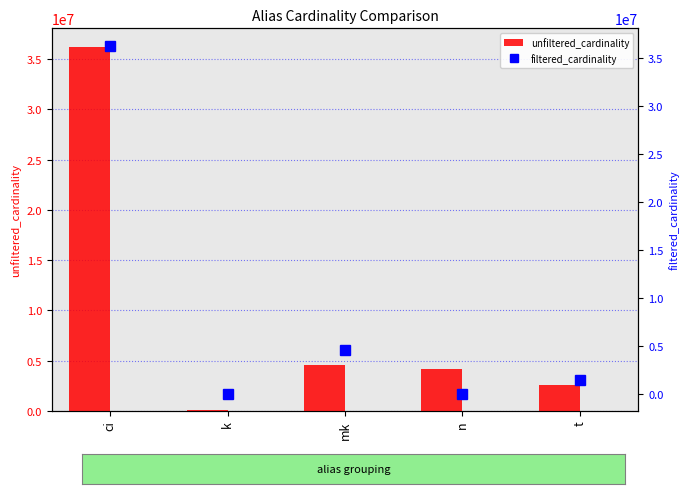

Reading left to right, list all the values displayed in this chart.

unfiltered_cardinality: ci=36244344	k=134170	mk=4523930	n=4167491	t=2528312
filtered_cardinality: ci=36244344	k=1	mk=4523930	n=2	t=1381453